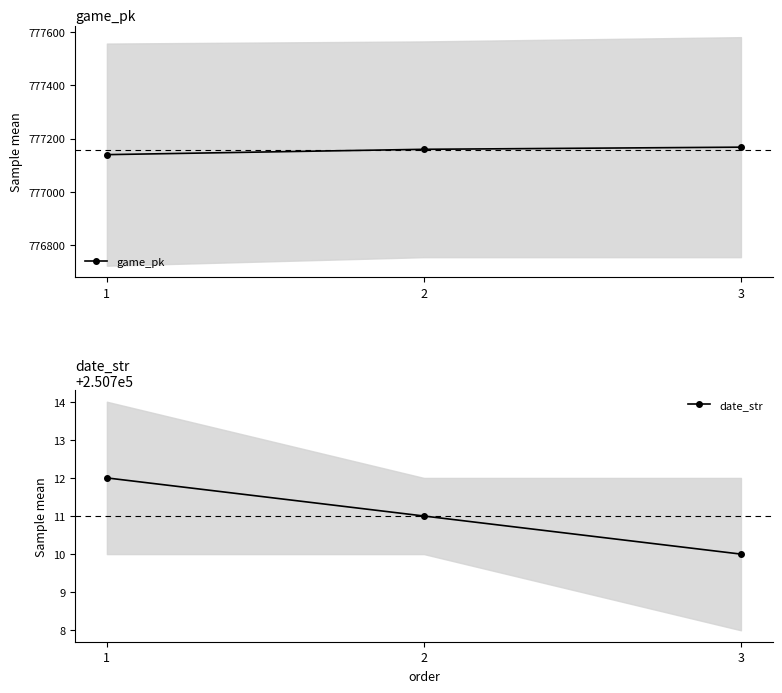

How many lines are shown in the chart?

2